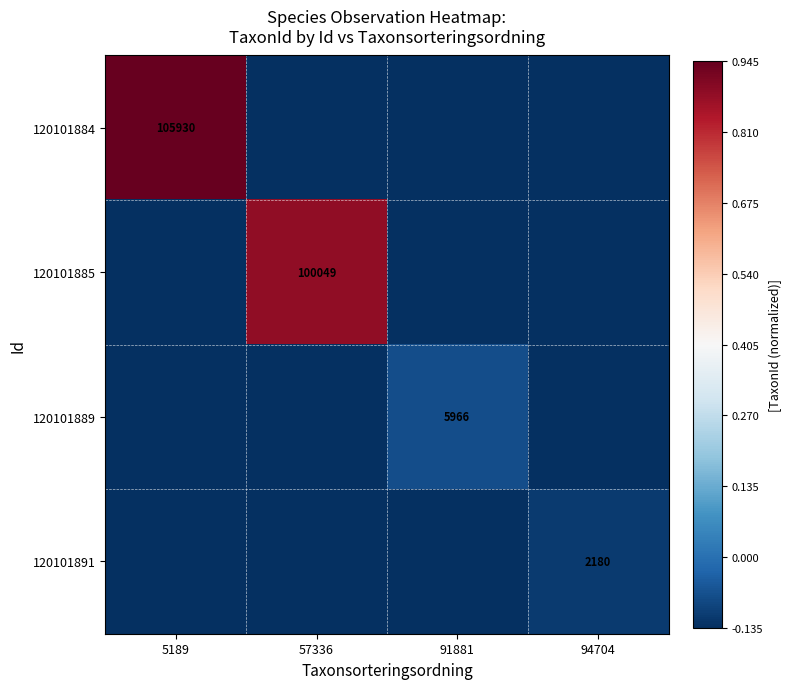

Read the 120101891 value at 5189.

-0.1